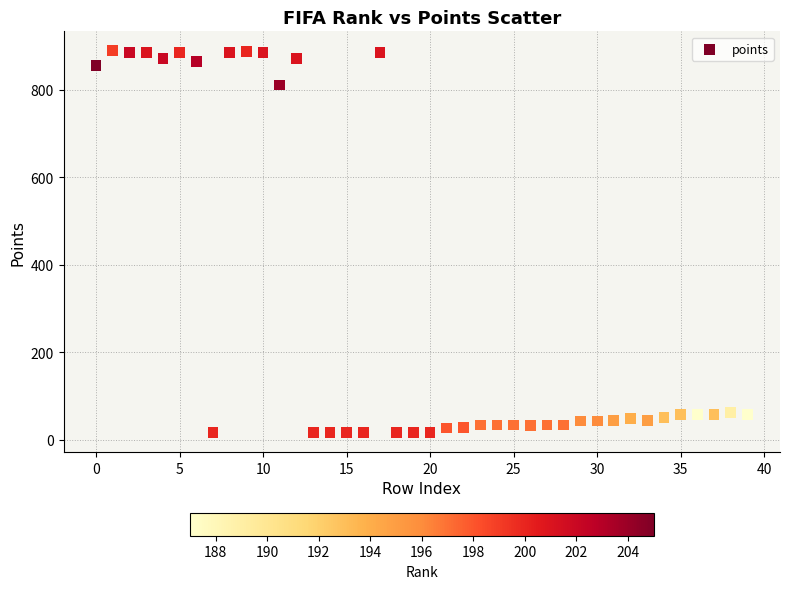

What is the range of Y values (max minus min)?

874